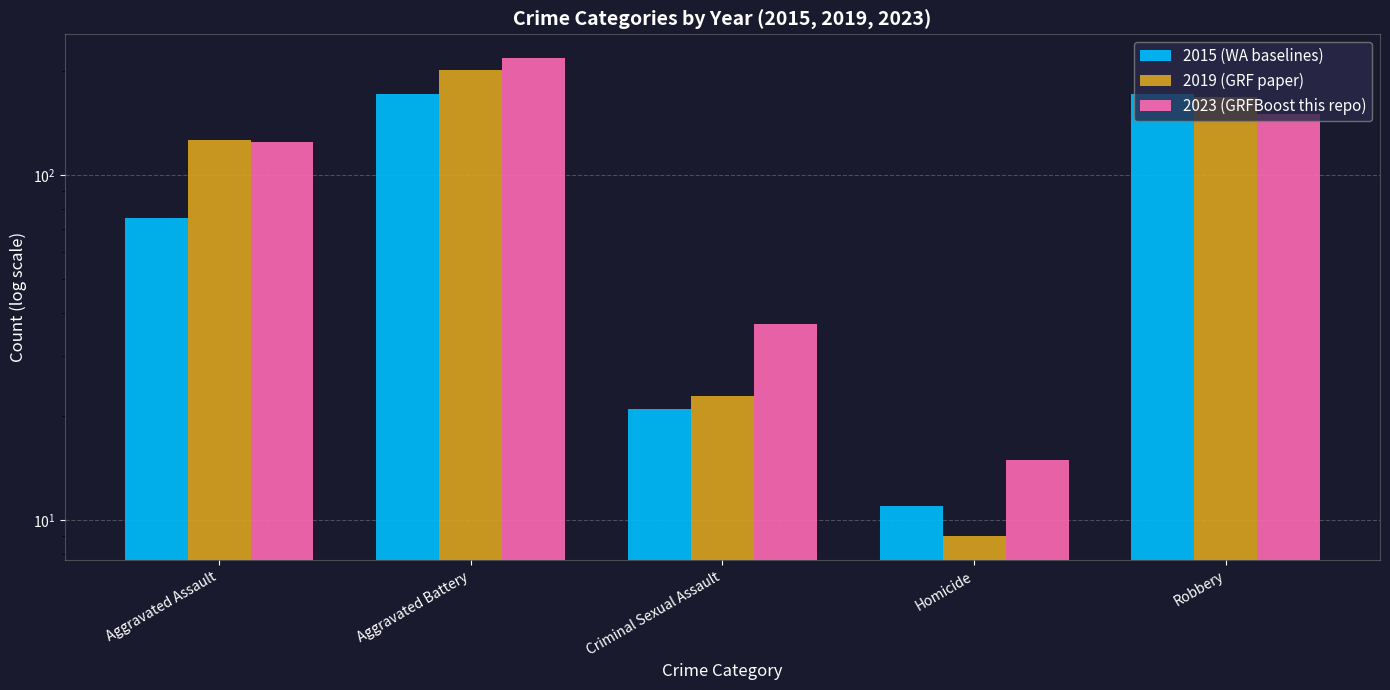

At how many categories does at least one series exceed 131?

2